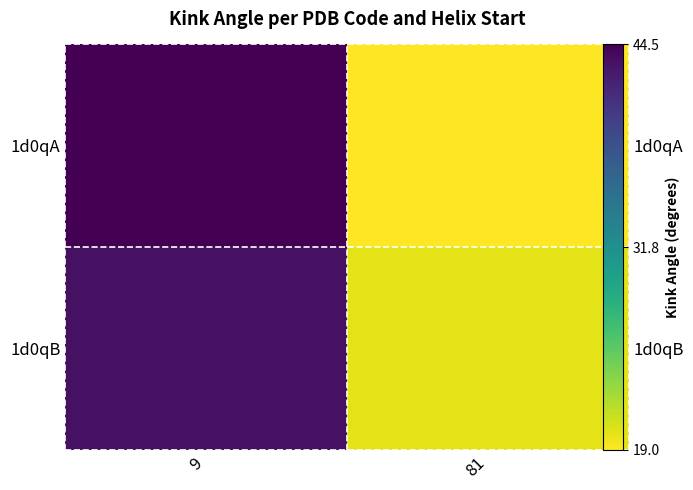

What is the difference between the 1d0qA values at 81 and 9?

25.4